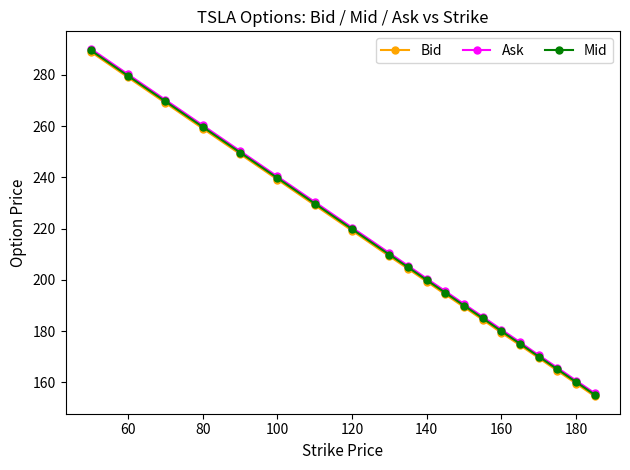

What is the maximum value shown in the chart?

290.2